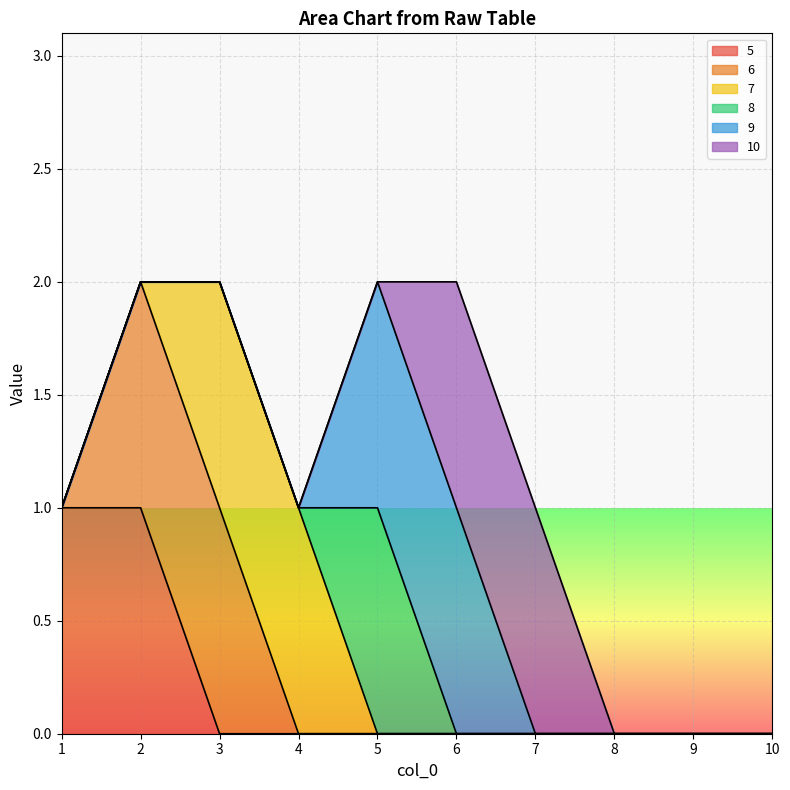

Reading left to right, what are all the values shown in this chart?

5: 1=1	2=1	3=0	4=0	5=0	6=0	7=0	8=0	9=0	10=0
6: 1=0	2=1	3=1	4=0	5=0	6=0	7=0	8=0	9=0	10=0
7: 1=0	2=0	3=1	4=1	5=0	6=0	7=0	8=0	9=0	10=0
8: 1=0	2=0	3=0	4=0	5=1	6=0	7=0	8=0	9=0	10=0
9: 1=0	2=0	3=0	4=0	5=1	6=1	7=0	8=0	9=0	10=0
10: 1=0	2=0	3=0	4=0	5=0	6=1	7=1	8=0	9=0	10=0